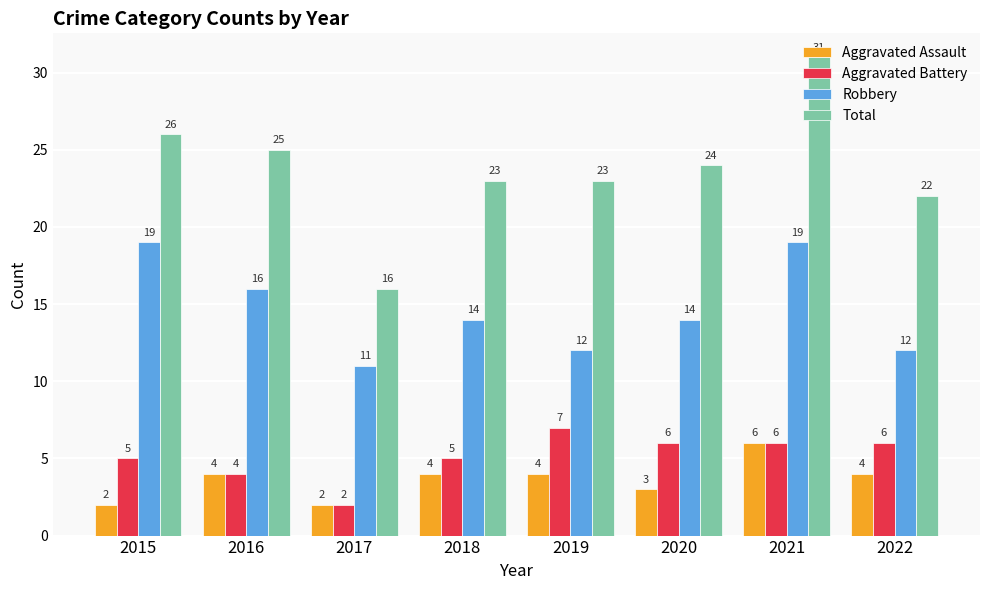

Which series has the largest total across all categories?

Total